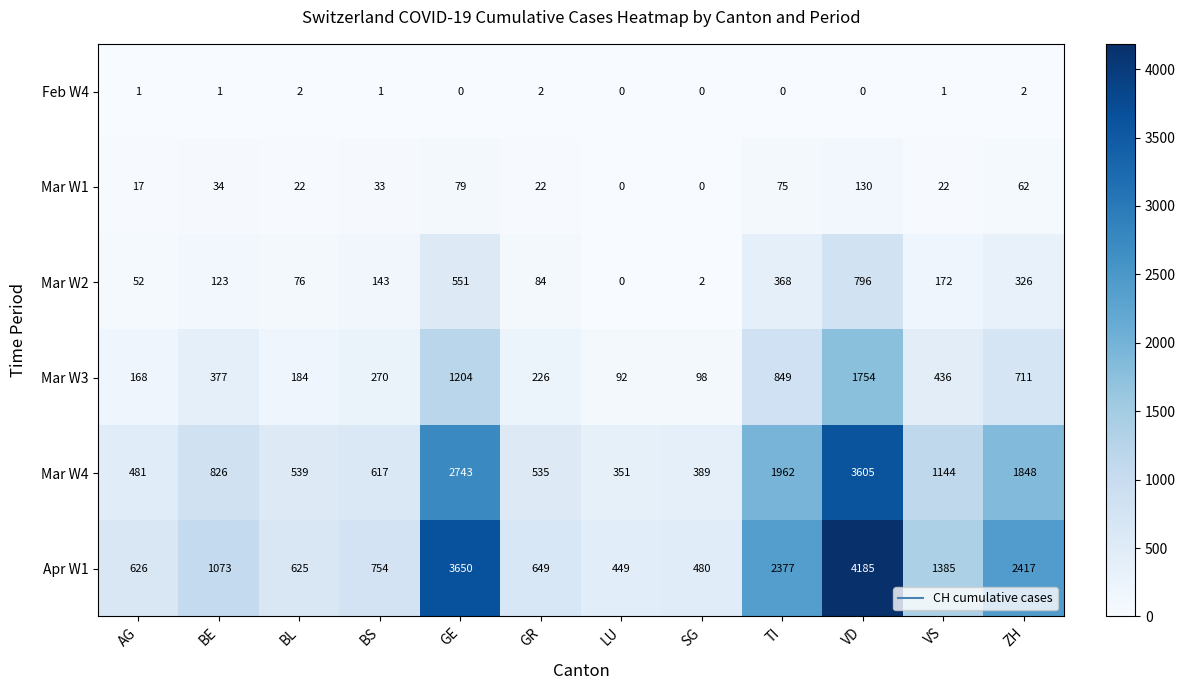

How many categories are shown in the chart?

12